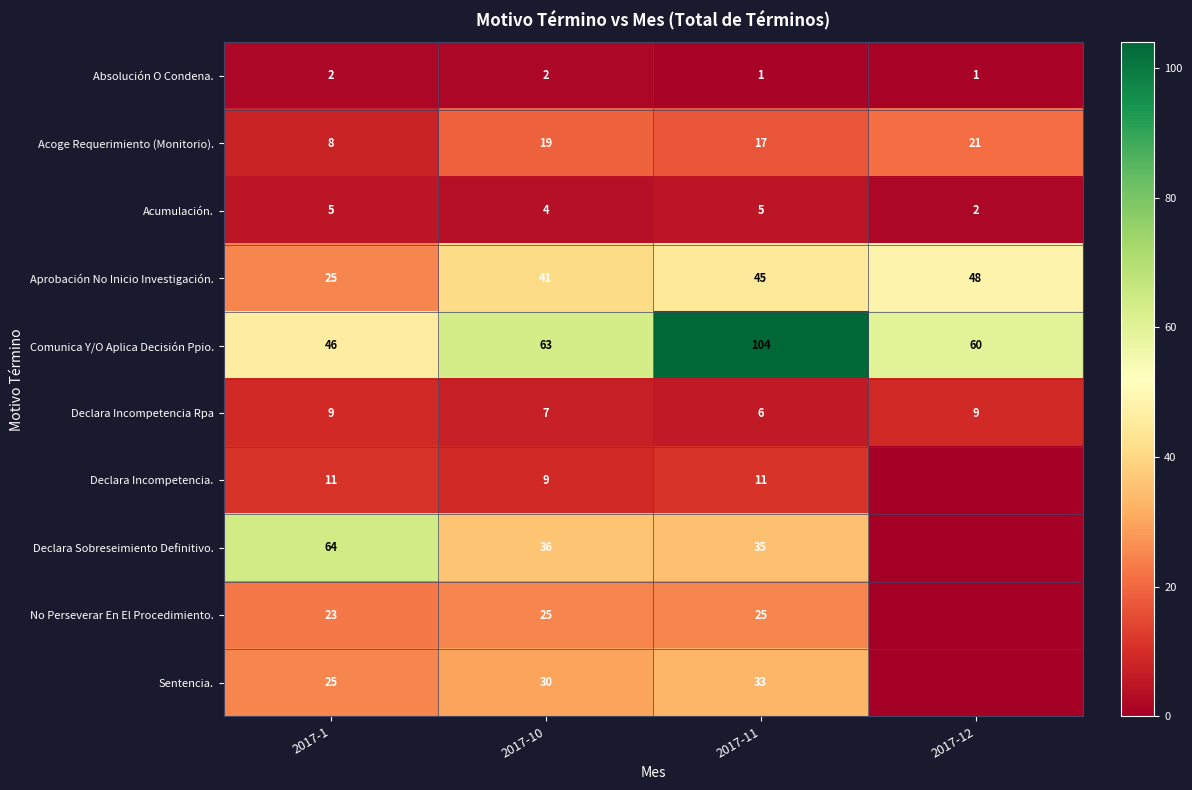

What is the maximum value for Acumulación.?

5